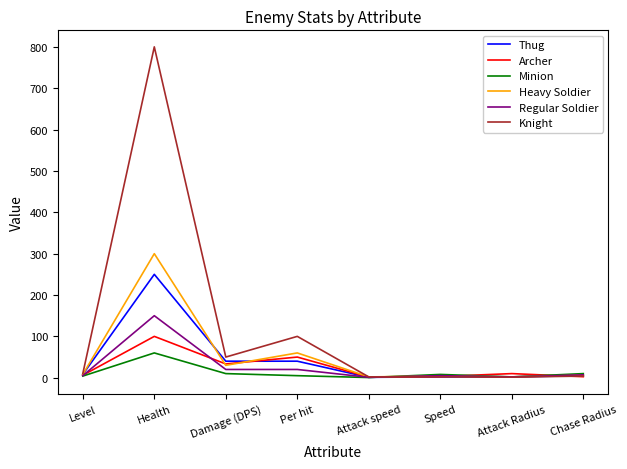

What position from the left is Attack speed?

5